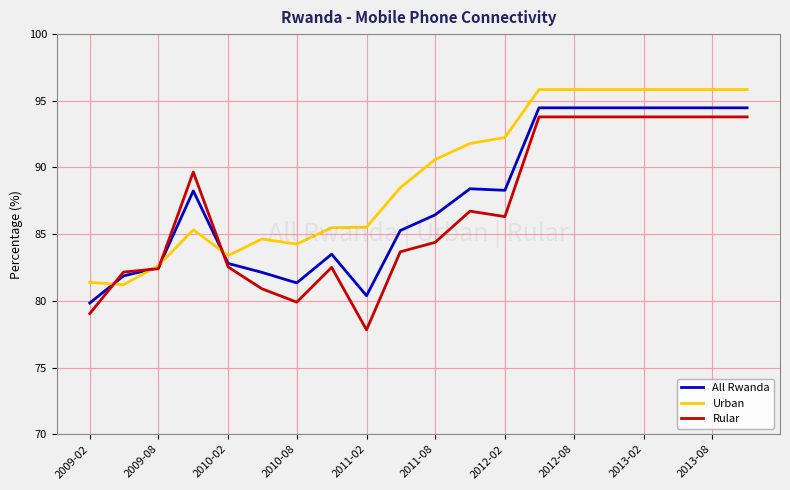

Which series has the largest range (max minus min)?

Rular